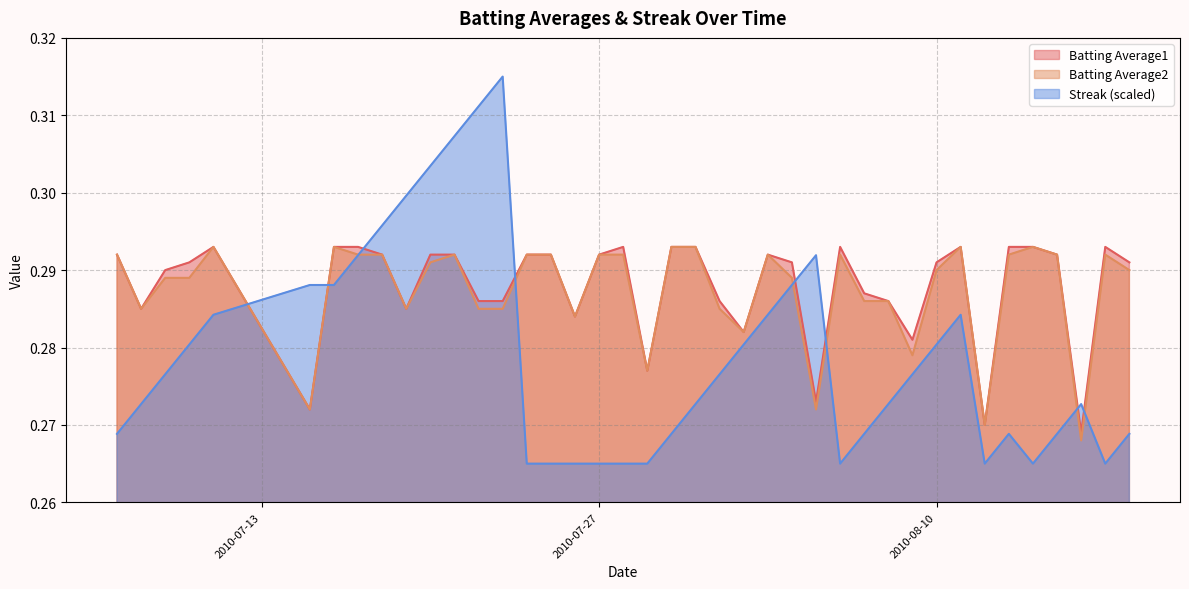

Is it true that Batting Average1 equals 0.1 at 2010-07-07?

False